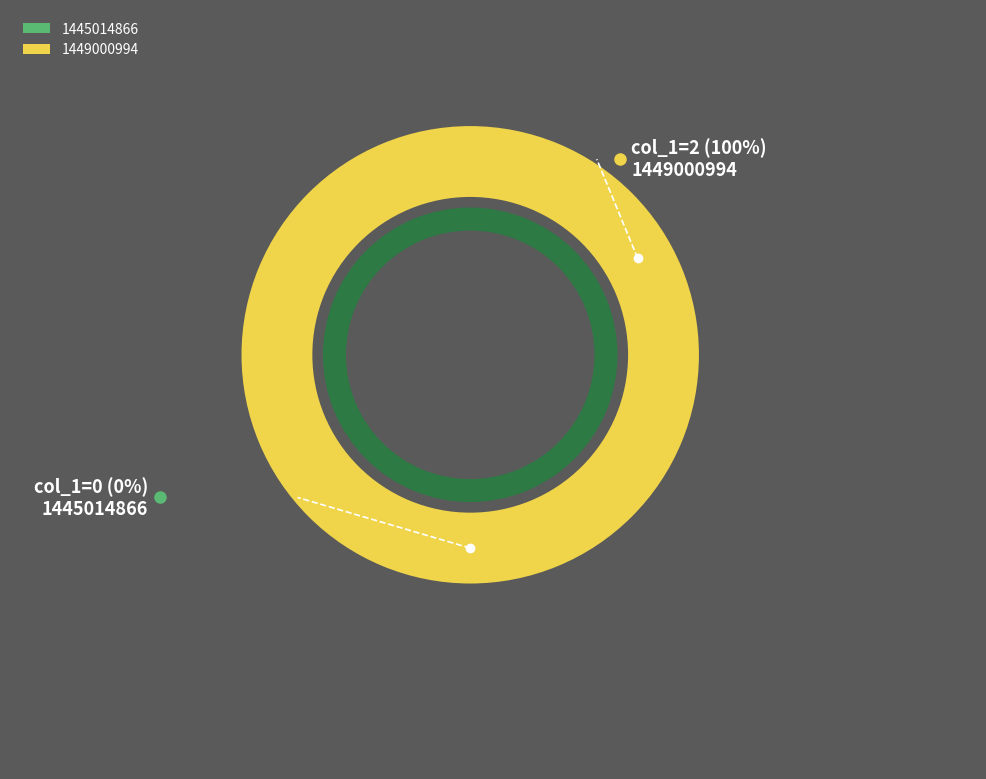

To the nearest percent, what is the combined percentage of 1449000994 and 1445014866?

100%